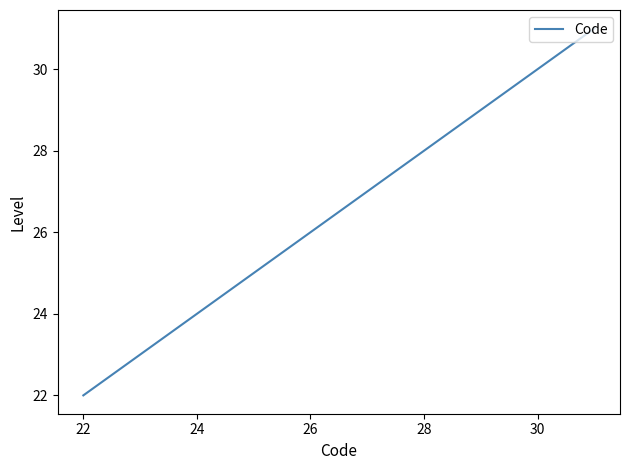

What is the difference between the maximum and second lowest values?

8